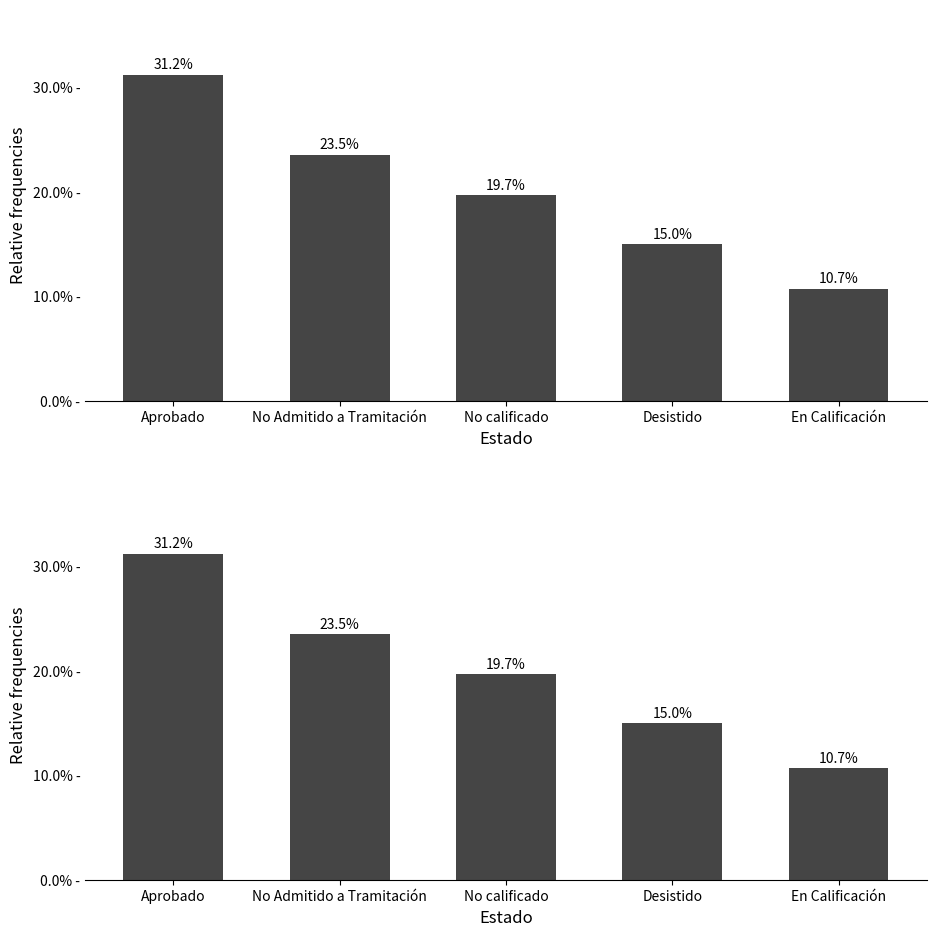

How many data points does each series have?

5